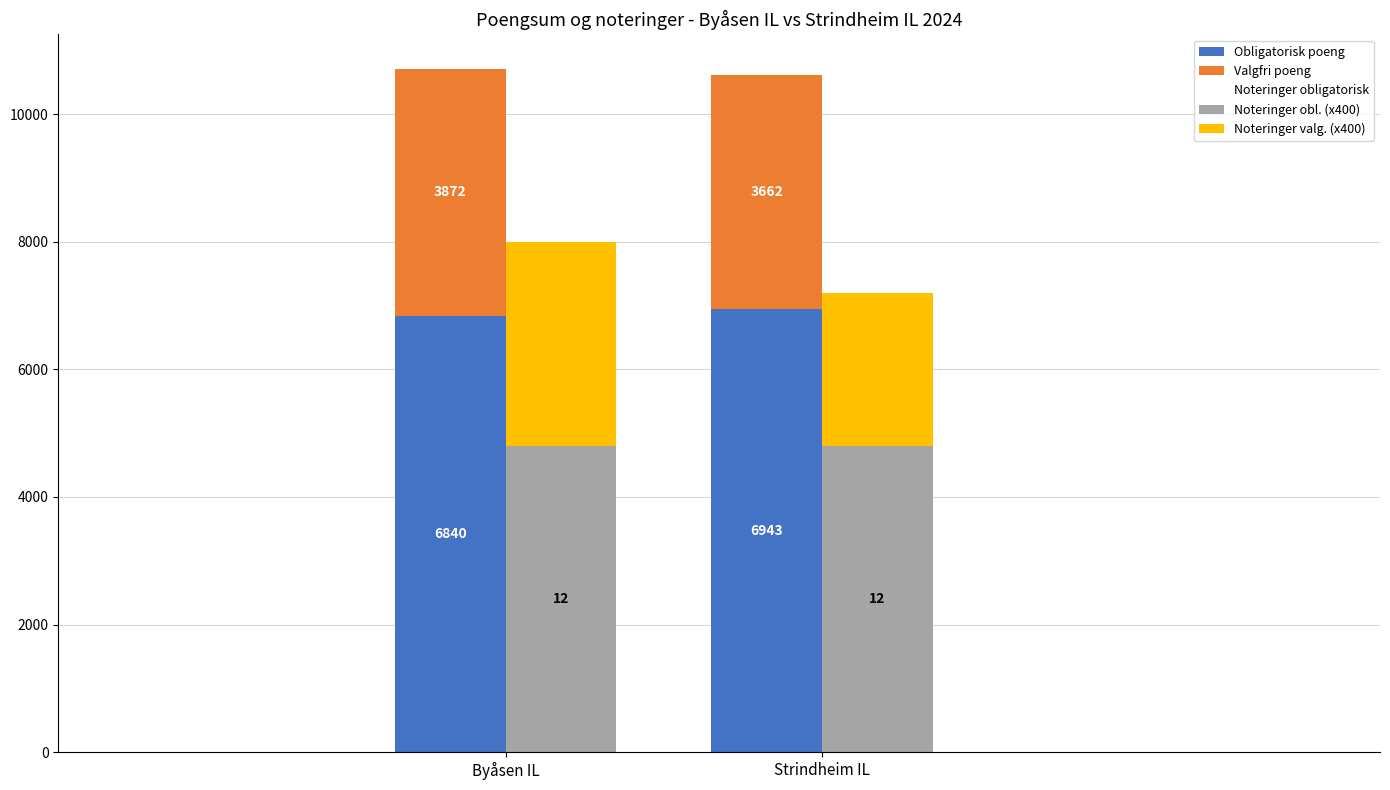

The Noteringer obligatorisk series shows 12 at Byåsen IL. True or false?

True